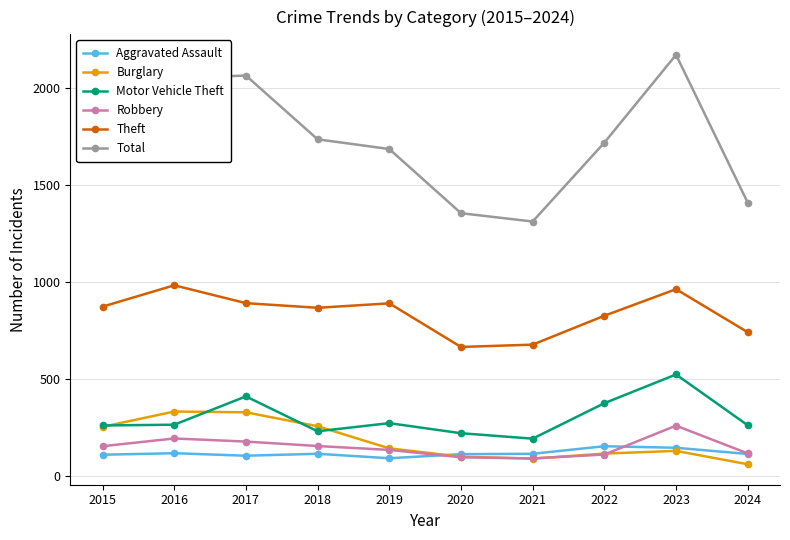

True or false: Motor Vehicle Theft and Total intersect in this chart.

False